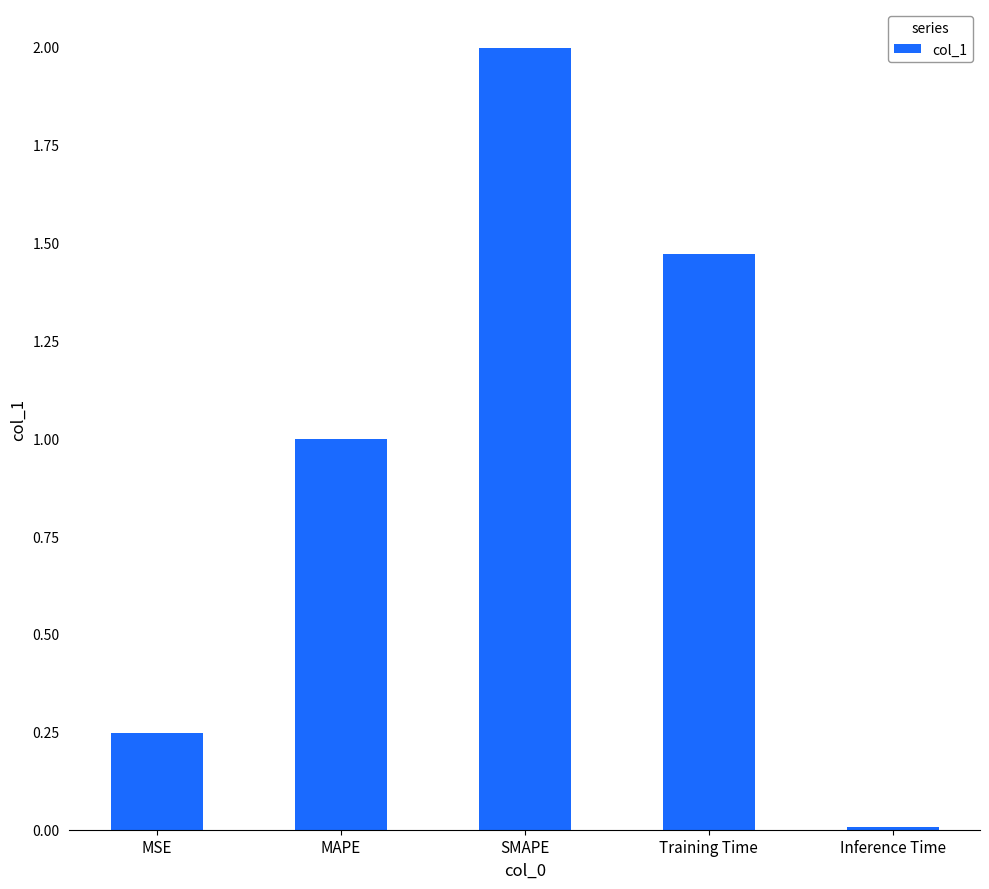

How many categories are shown in the chart?

5